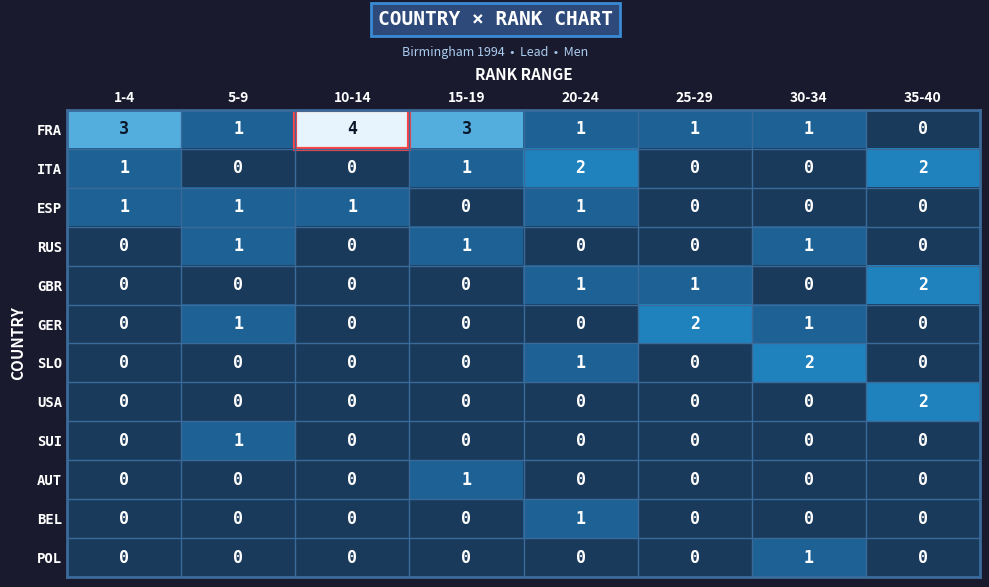

Which series has the widest spread of values?

FRA